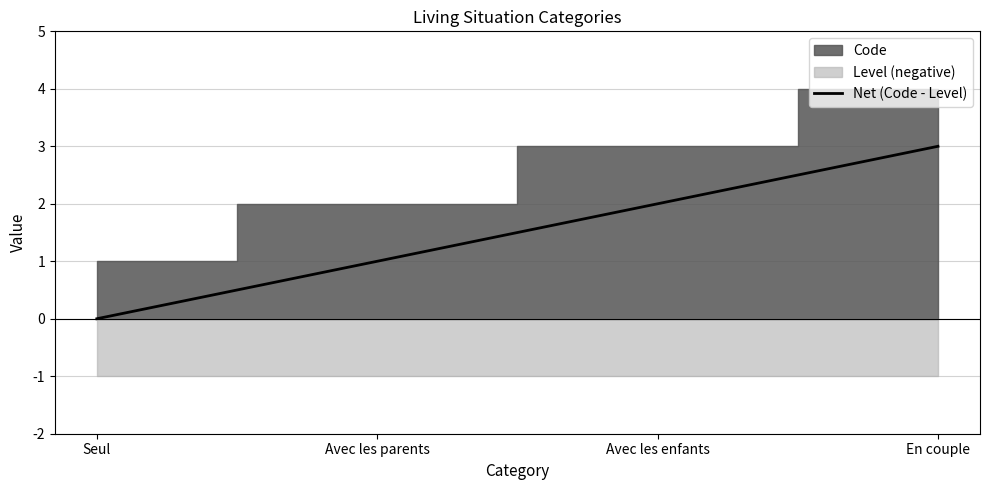

The chart shows a value of 0 at Avec les parents. True or false?

False